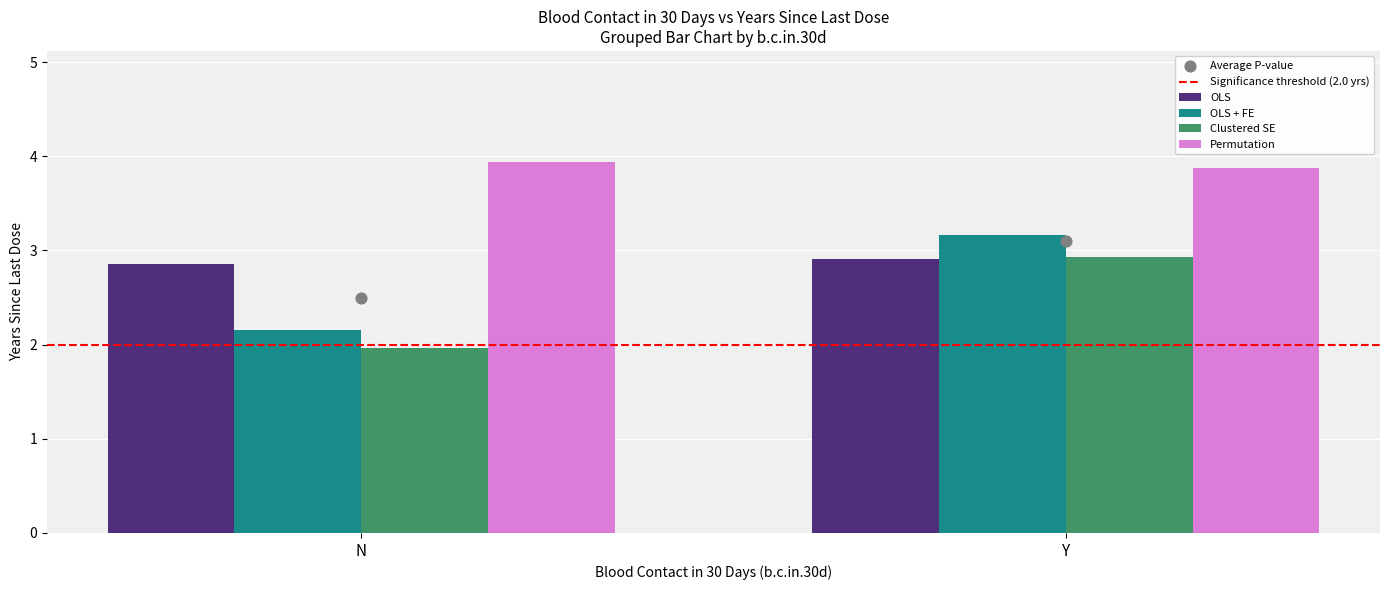

Which series has the widest spread of Y values?

OLS + FE